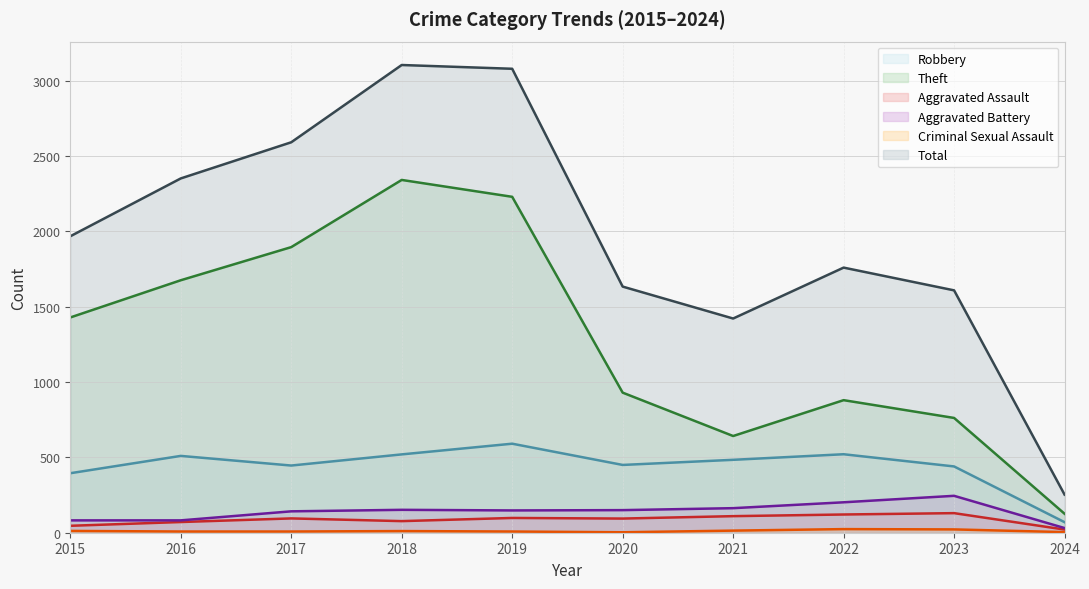

Rank the series by their maximum value, from highest to lowest.

Total, Theft, Robbery, Aggravated Battery, Aggravated Assault, Criminal Sexual Assault